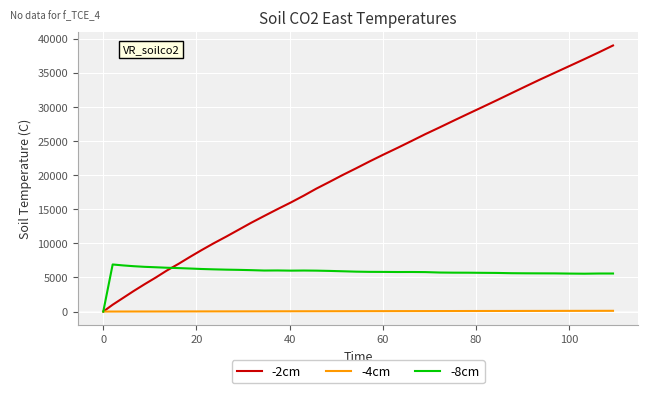

List the series in order of their peak value, lowest first.

-4cm, -8cm, -2cm